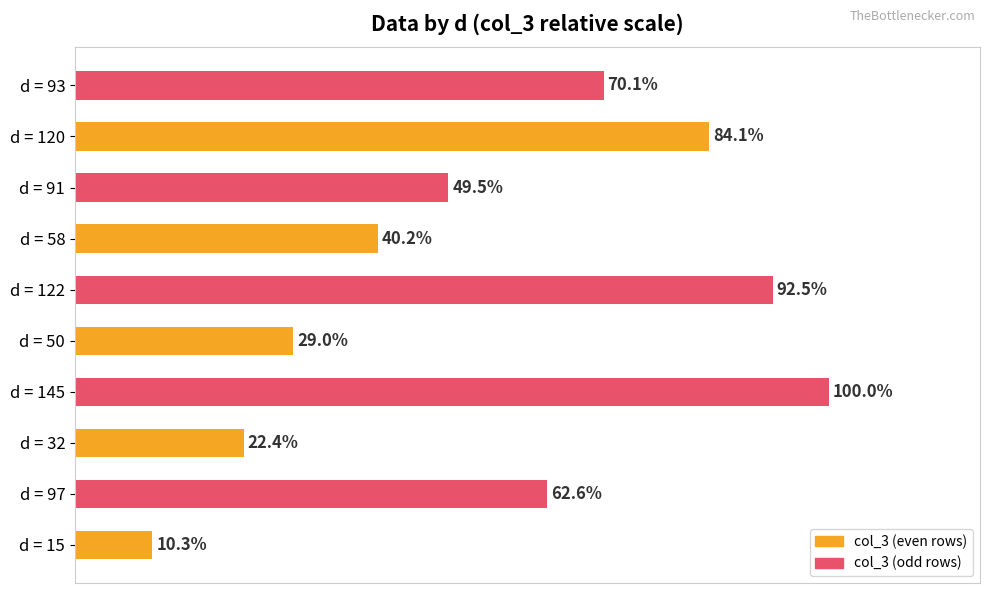

Which category has the lowest value across all series?

d = 15